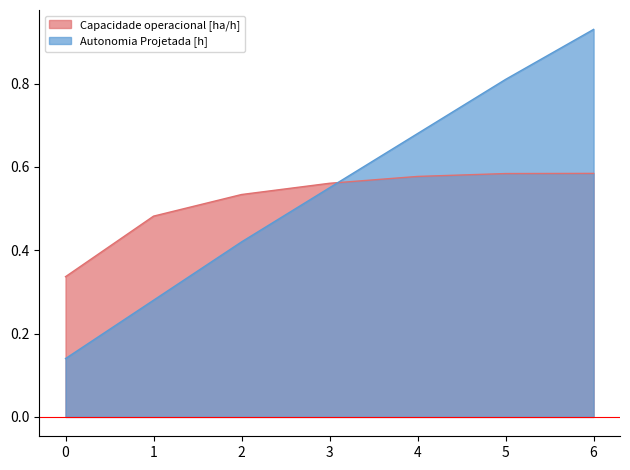

Reading left to right, extract all data points from this chart.

Capacidade operacional [ha/h]: 0.3	0.5	0.5	0.6	0.6	0.6	0.6
Autonomia Projetada [h]: 0.1	0.3	0.4	0.6	0.7	0.8	0.9